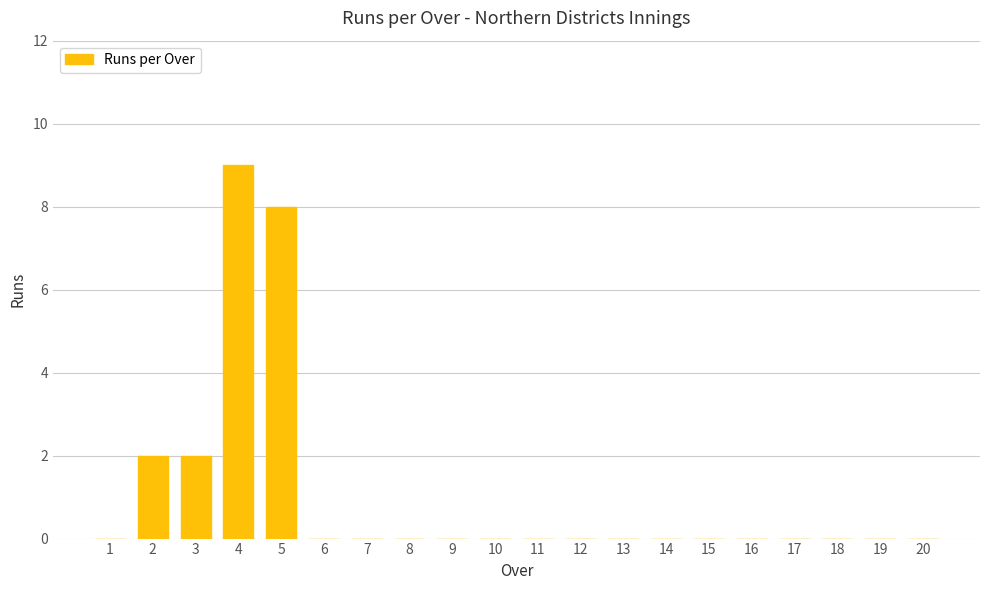

The chart shows a value of 0 at 16. True or false?

True